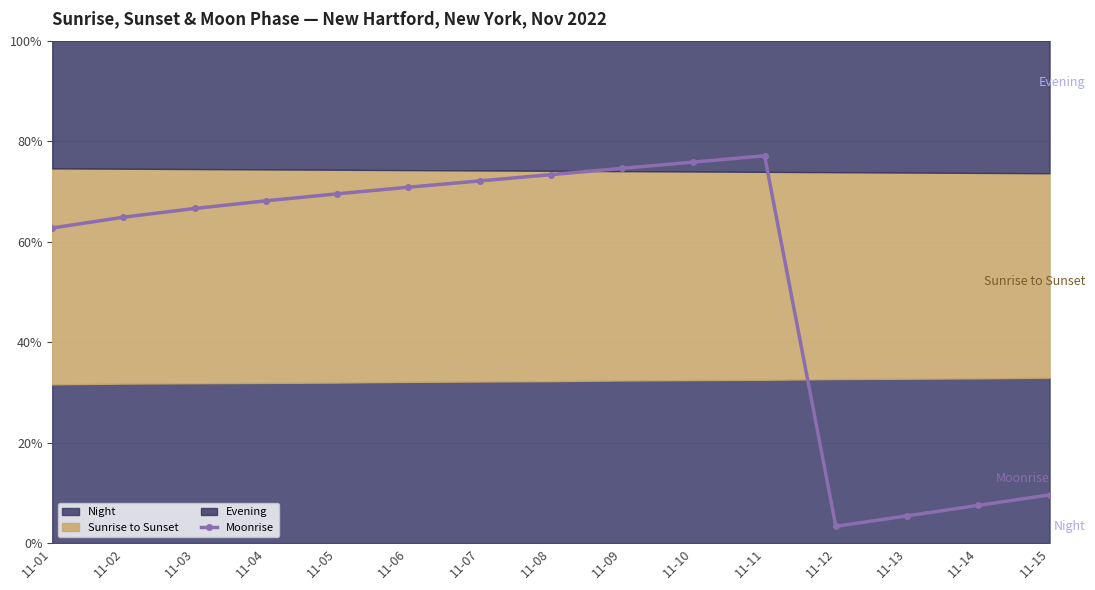

The value at 11-15 is 9.6. True or false?

True